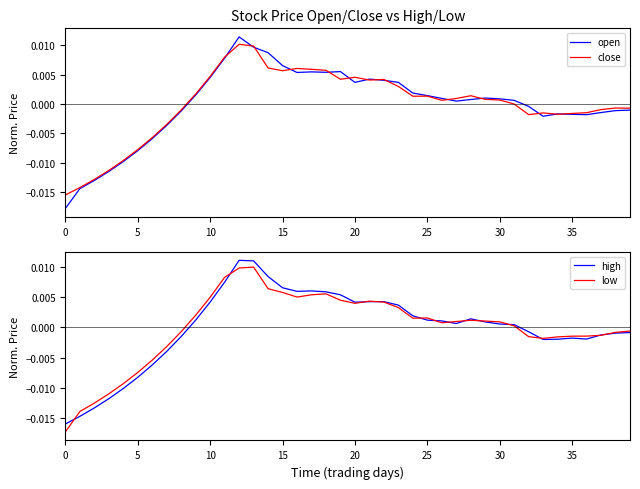

True or false: high has a value of 0.0 at 18.

False